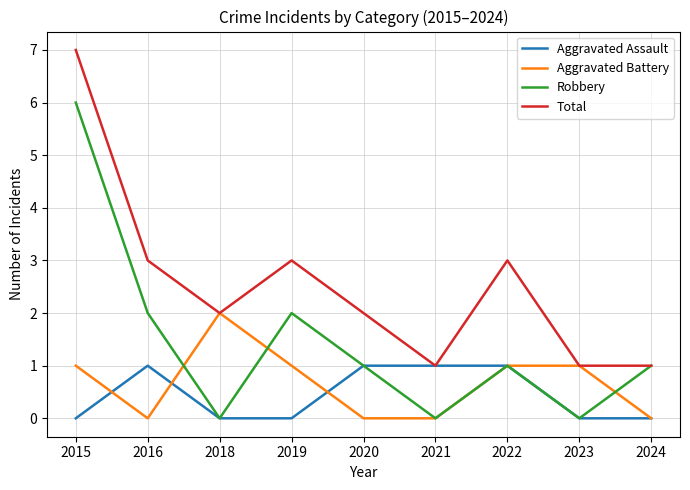

Between 2022 and 2023, which series saw the biggest shift?

Total